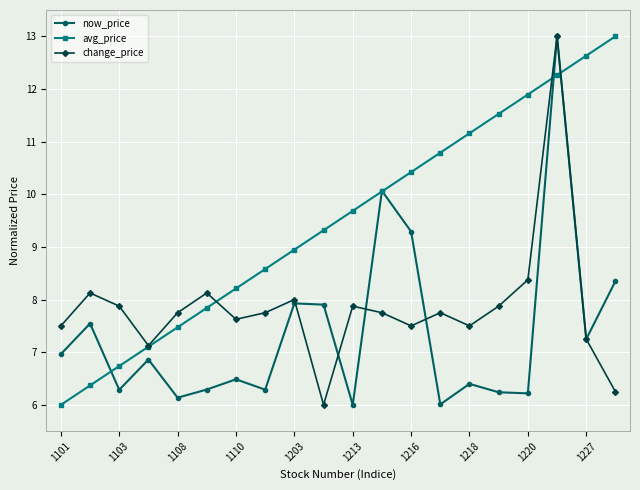

How many categories are shown in the chart?

20